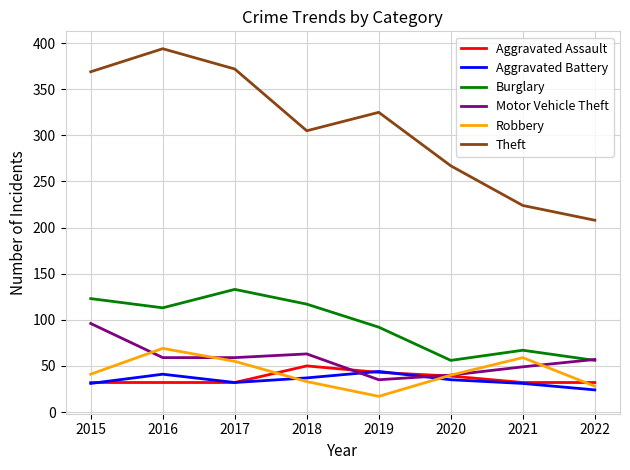

How many times do Motor Vehicle Theft and Aggravated Battery cross each other?

2